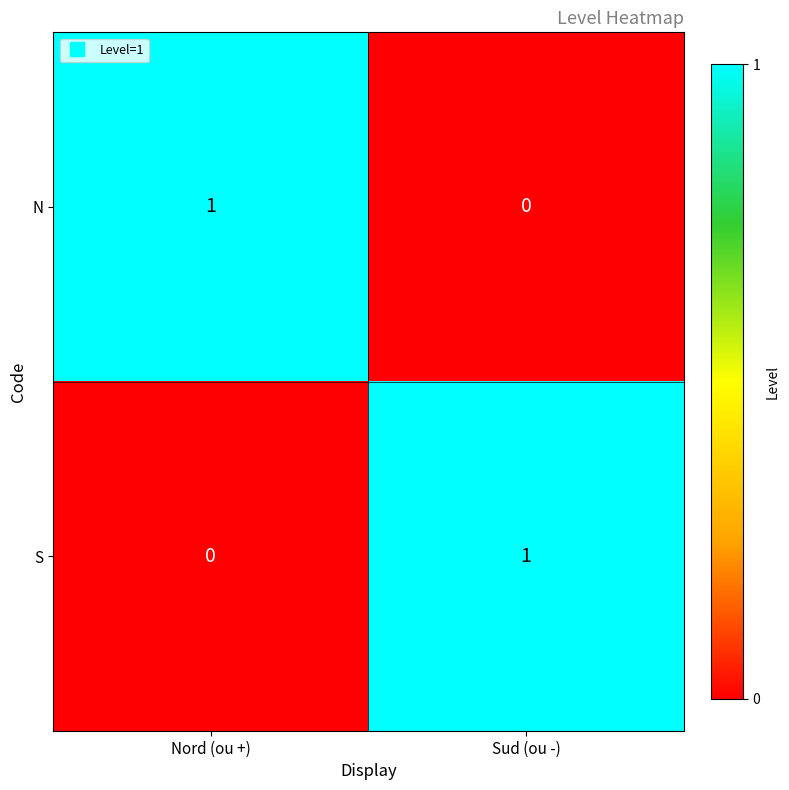

Rank the categories by N value from highest to lowest.

Nord (ou +), Sud (ou -)